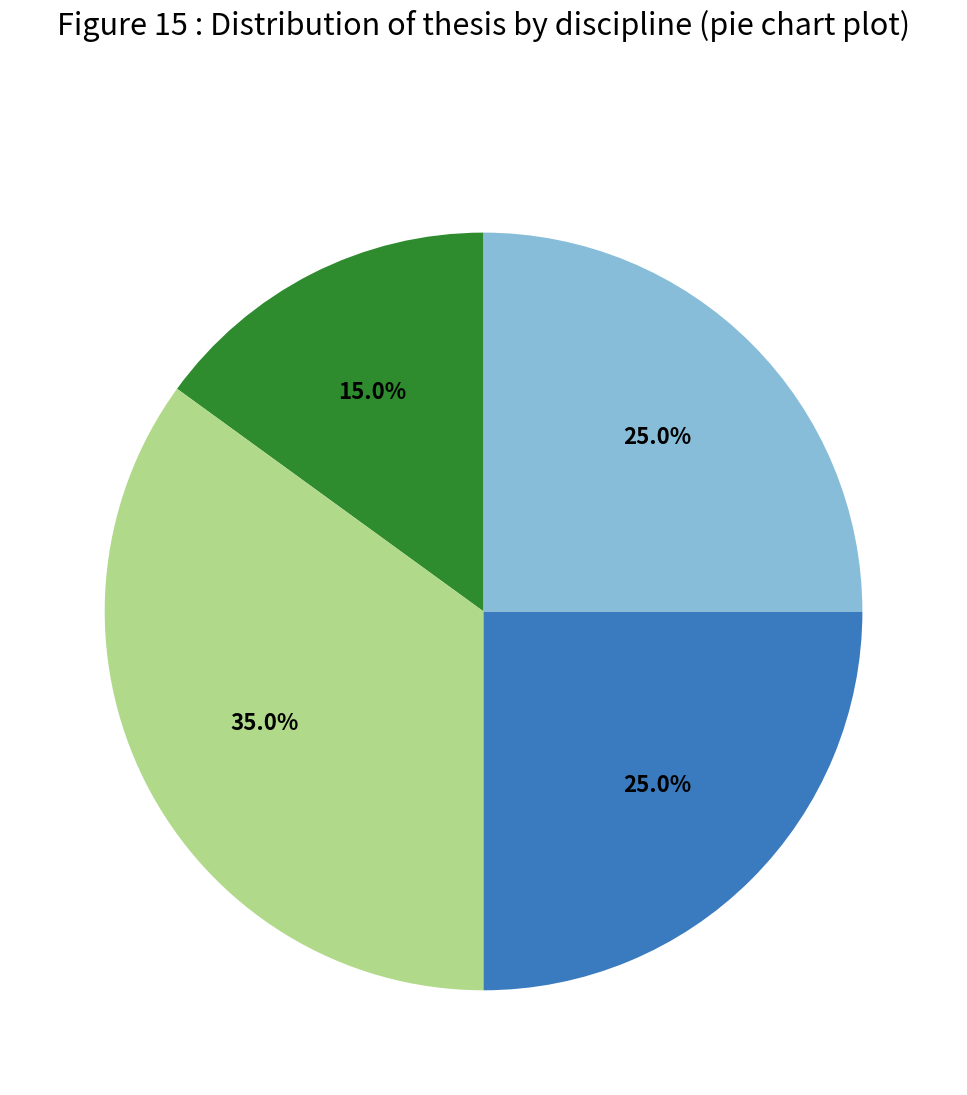

Is there any slice that represents more than half of the pie?

No